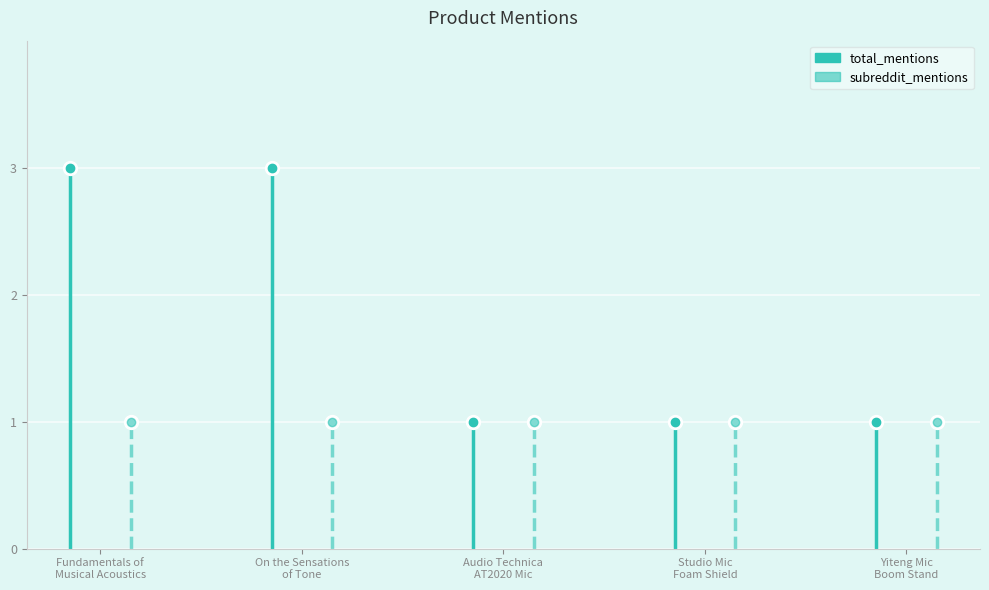

List the series in order of their overall mean, highest first.

total_mentions, subreddit_mentions